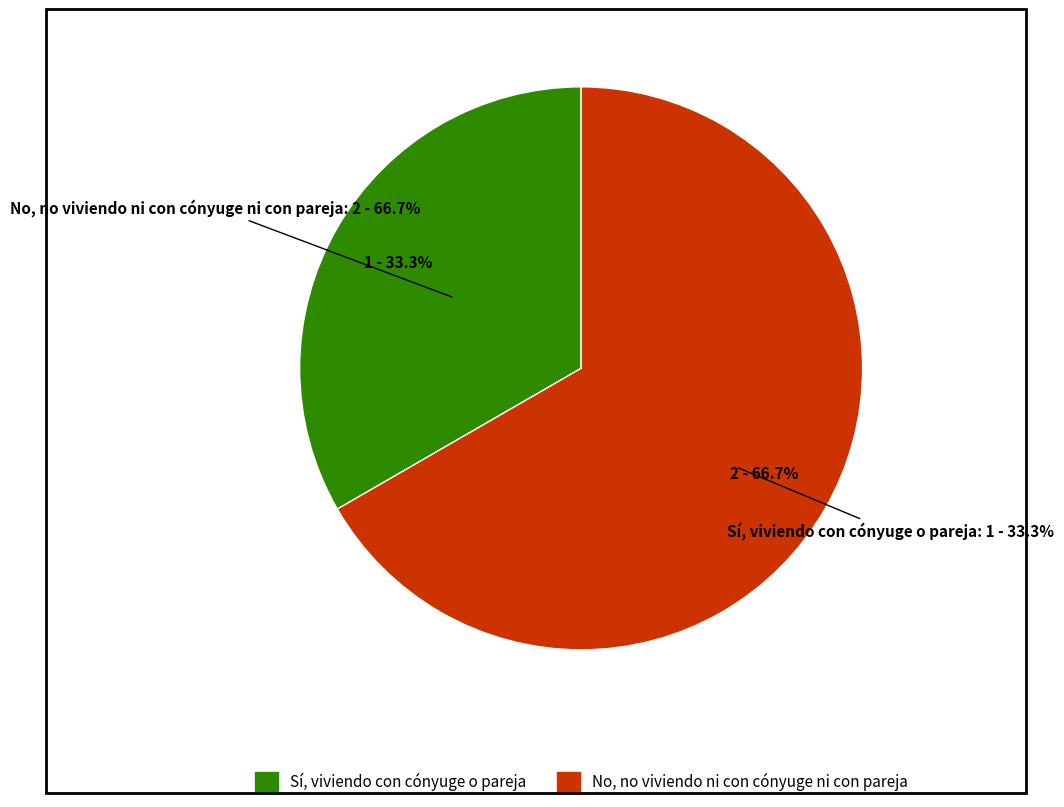

Which slice represents more than half of the pie?

No, no viviendo ni con cónyuge ni con pareja